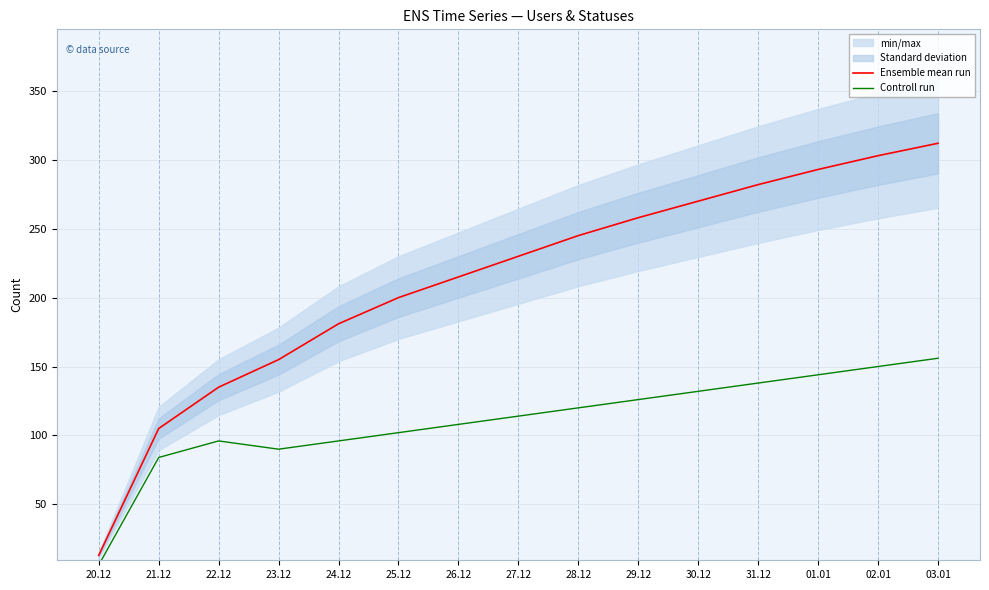

List the series in order of their overall mean, highest first.

Ensemble mean run, Controll run